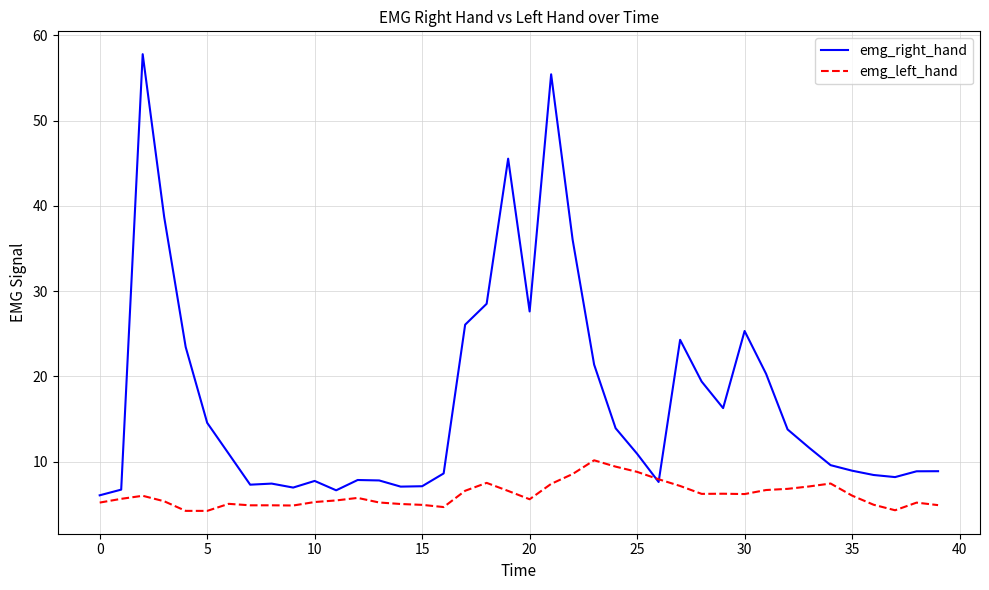

Which series has the largest total across all categories?

emg_right_hand